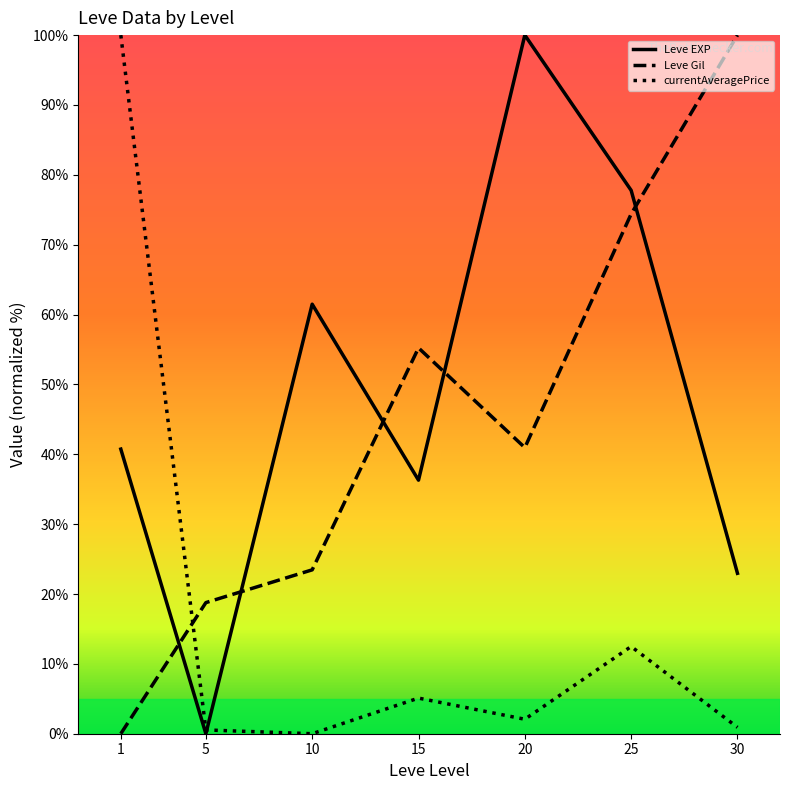

List the labels in order of Leve EXP value, smallest first.

5, 30, 15, 1, 10, 25, 20